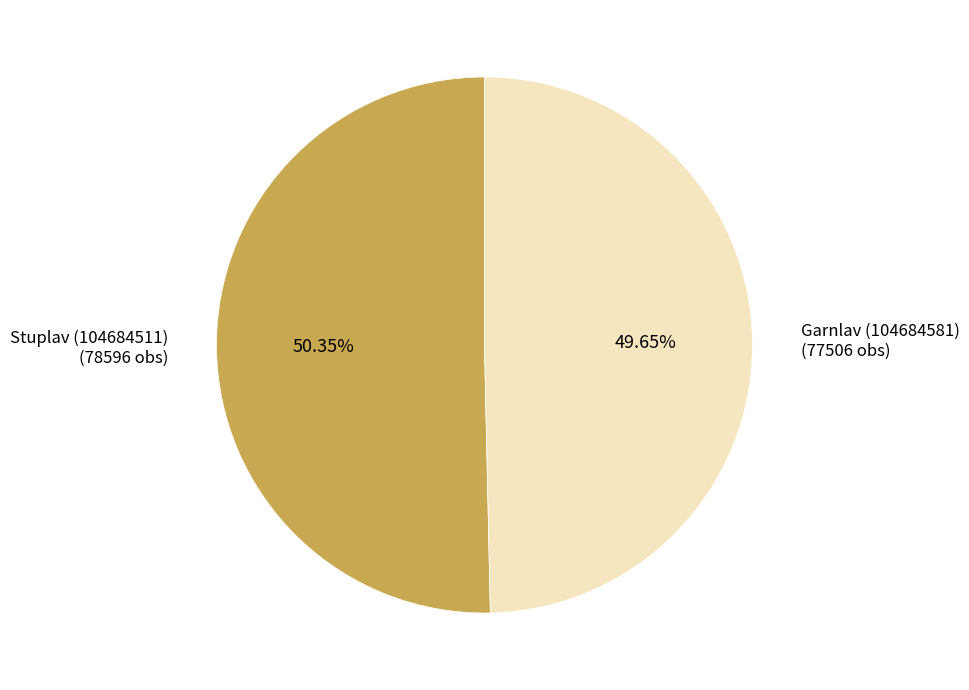

How many segments does this pie chart have?

2